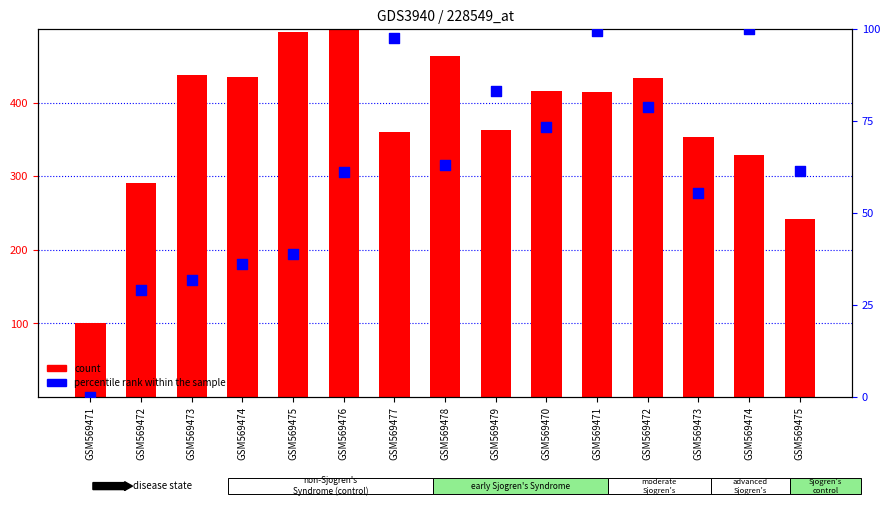

At how many categories does at least one series exceed 493?

2